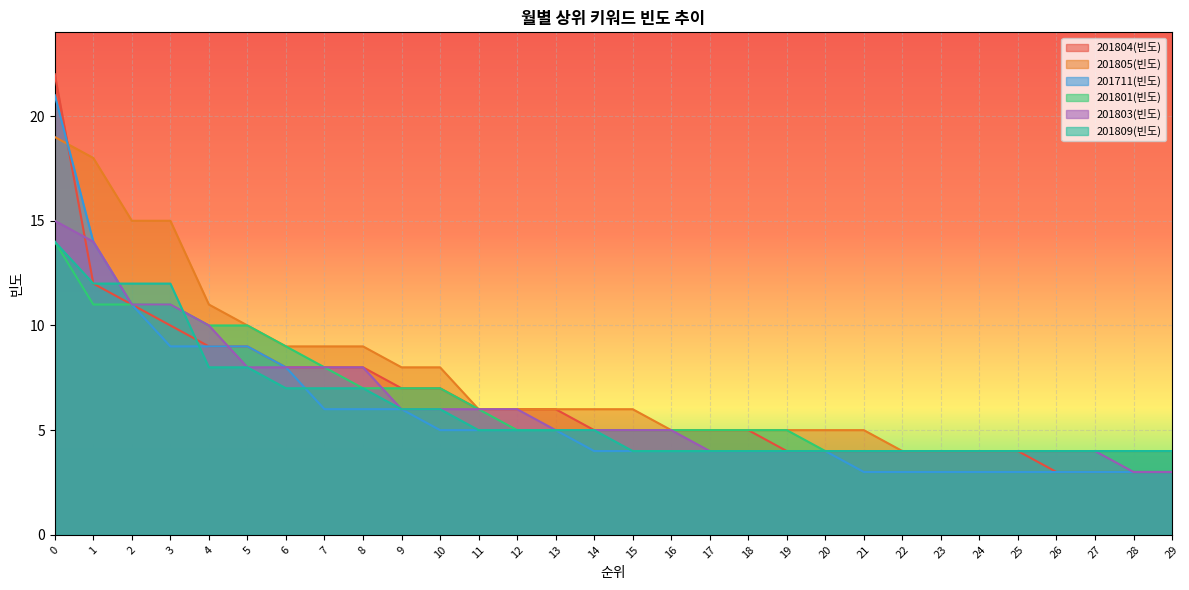

Is the value of 201711(빈도) at 1 greater than the value of 201805(빈도) at 6?

Yes